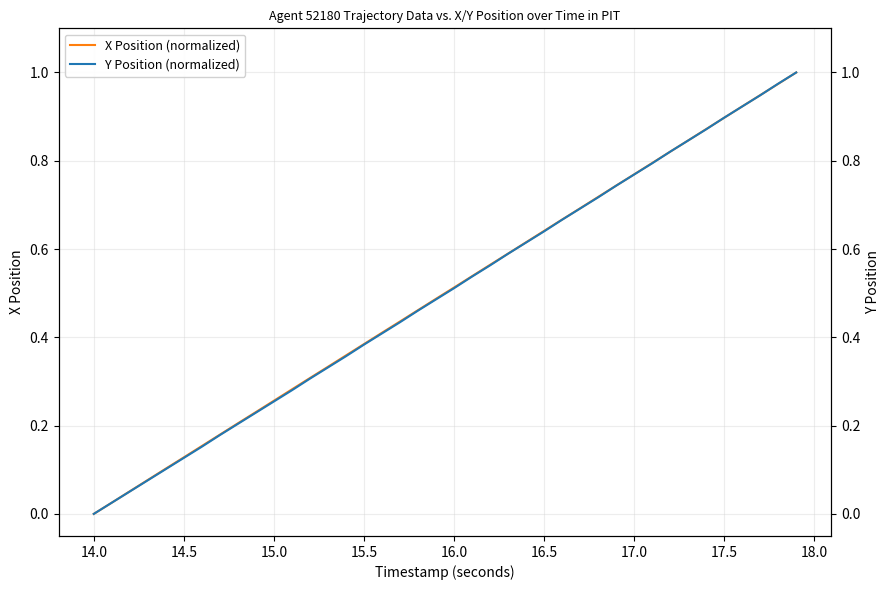

Rank the series by their average value, from lowest to highest.

Y Position (normalized), X Position (normalized)